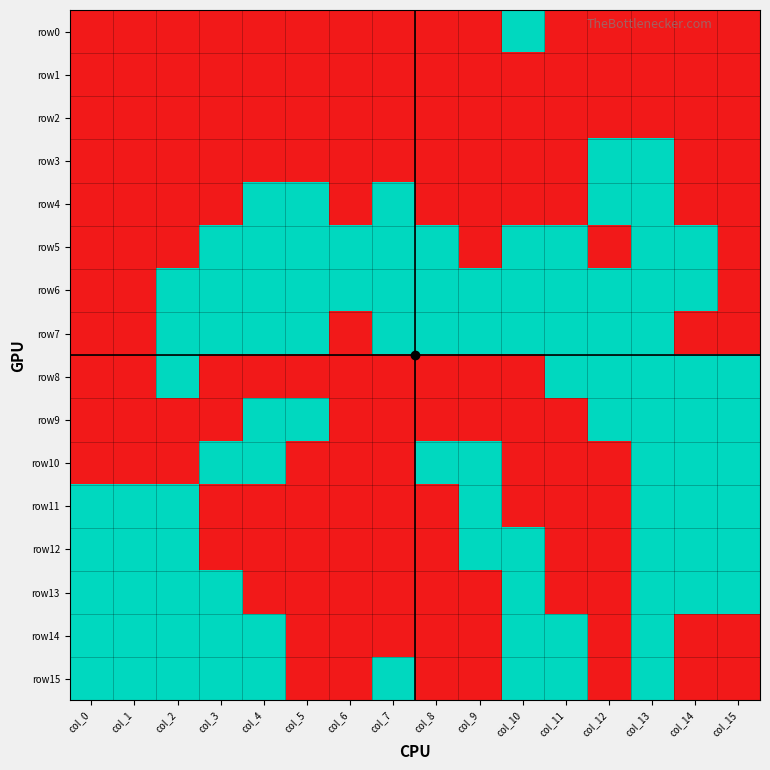

What is the maximum value shown in the chart?

1